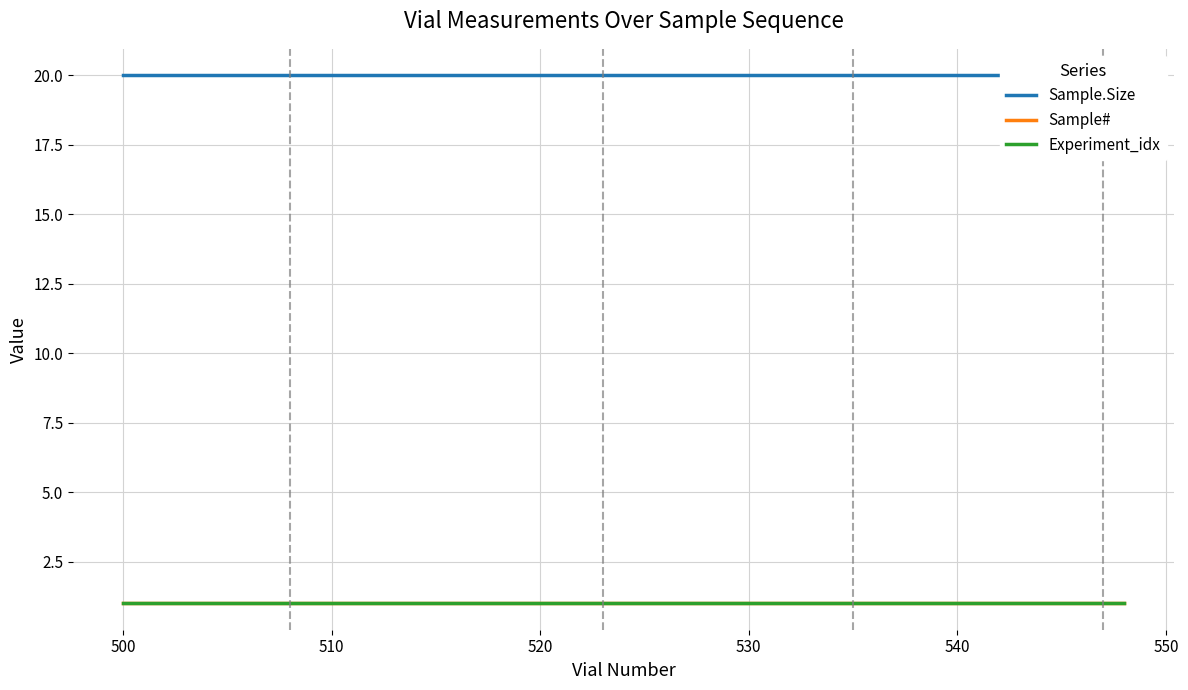

Rank the series at 520 from lowest to highest value.

Sample#, Experiment_idx, Sample.Size